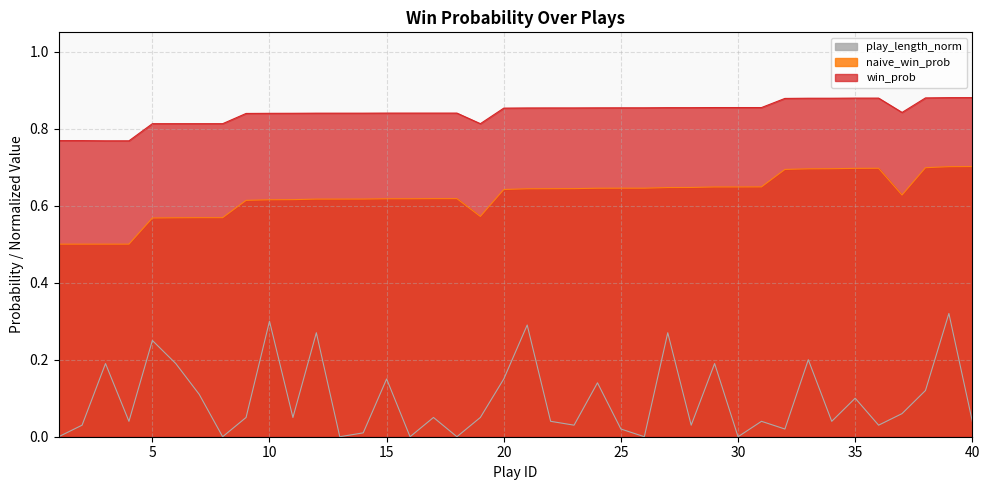

At how many categories does at least one series exceed 0?

40